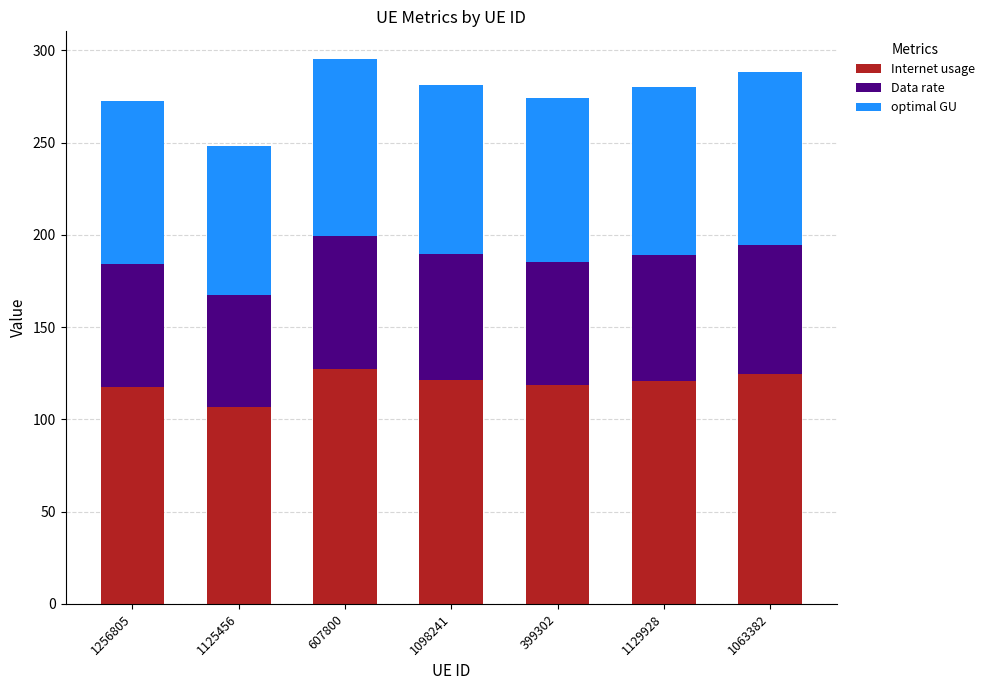

What is the total value across all series at 607800?

295.5